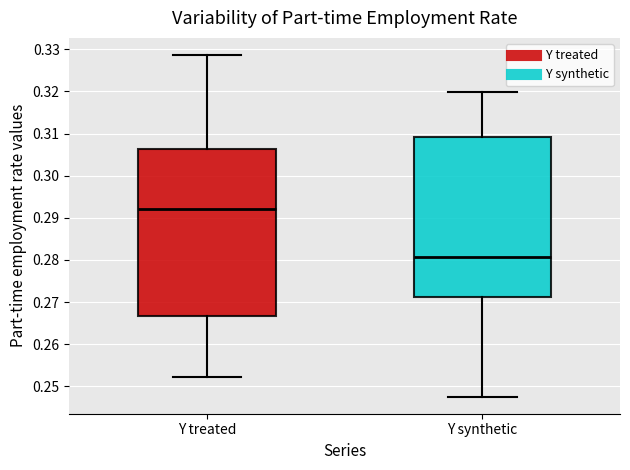

Where does the upper whisker of the box for Y treated end on the y-axis? The values are not printed on the chart, so give them approximately, as read against the axis.

0.329